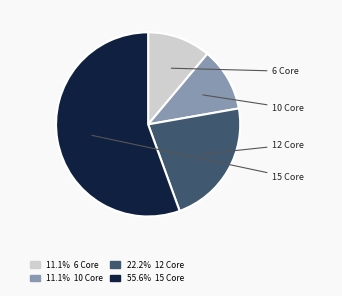

Count the number of slices in the pie.

4